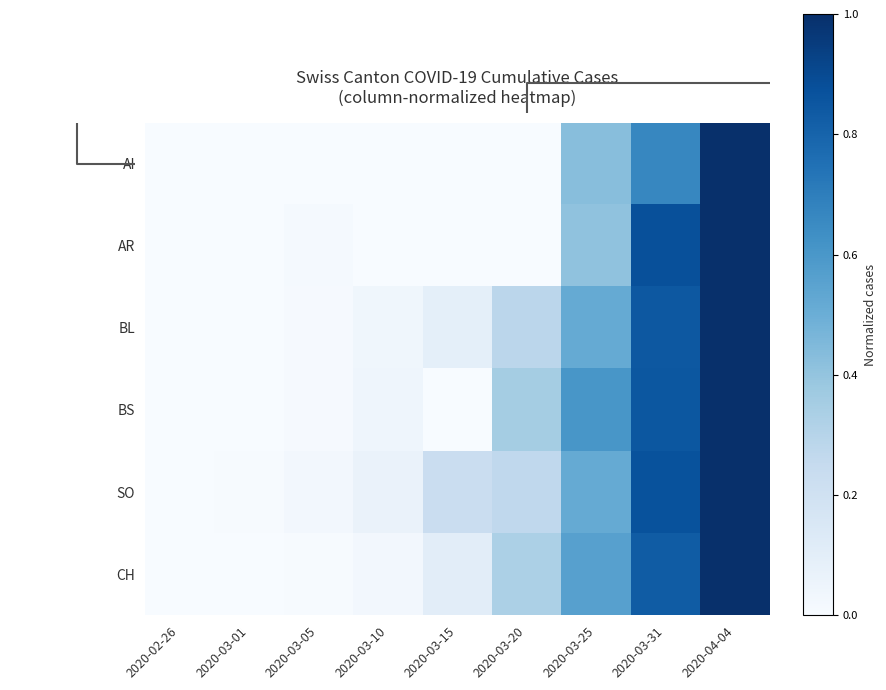

Reading left to right, transcribe all the data shown in this chart.

AI: 2020-02-26=0.0	2020-03-01=0.0	2020-03-05=0.0	2020-03-10=0.0	2020-03-15=0.0	2020-03-20=0.0	2020-03-25=0.4	2020-03-31=0.7	2020-04-04=1.0
AR: 2020-02-26=0.0	2020-03-01=0.0	2020-03-05=0.0	2020-03-10=0.0	2020-03-15=0.0	2020-03-20=0.0	2020-03-25=0.4	2020-03-31=0.9	2020-04-04=1.0
BL: 2020-02-26=0.0	2020-03-01=0.0	2020-03-05=0.0	2020-03-10=0.0	2020-03-15=0.1	2020-03-20=0.3	2020-03-25=0.5	2020-03-31=0.8	2020-04-04=1.0
BS: 2020-02-26=0.0	2020-03-01=0.0	2020-03-05=0.0	2020-03-10=0.0	2020-03-15=0.0	2020-03-20=0.4	2020-03-25=0.6	2020-03-31=0.9	2020-04-04=1.0
SO: 2020-02-26=0.0	2020-03-01=0.0	2020-03-05=0.0	2020-03-10=0.1	2020-03-15=0.2	2020-03-20=0.3	2020-03-25=0.5	2020-03-31=0.9	2020-04-04=1.0
CH: 2020-02-26=0.0	2020-03-01=0.0	2020-03-05=0.0	2020-03-10=0.0	2020-03-15=0.1	2020-03-20=0.3	2020-03-25=0.6	2020-03-31=0.8	2020-04-04=1.0